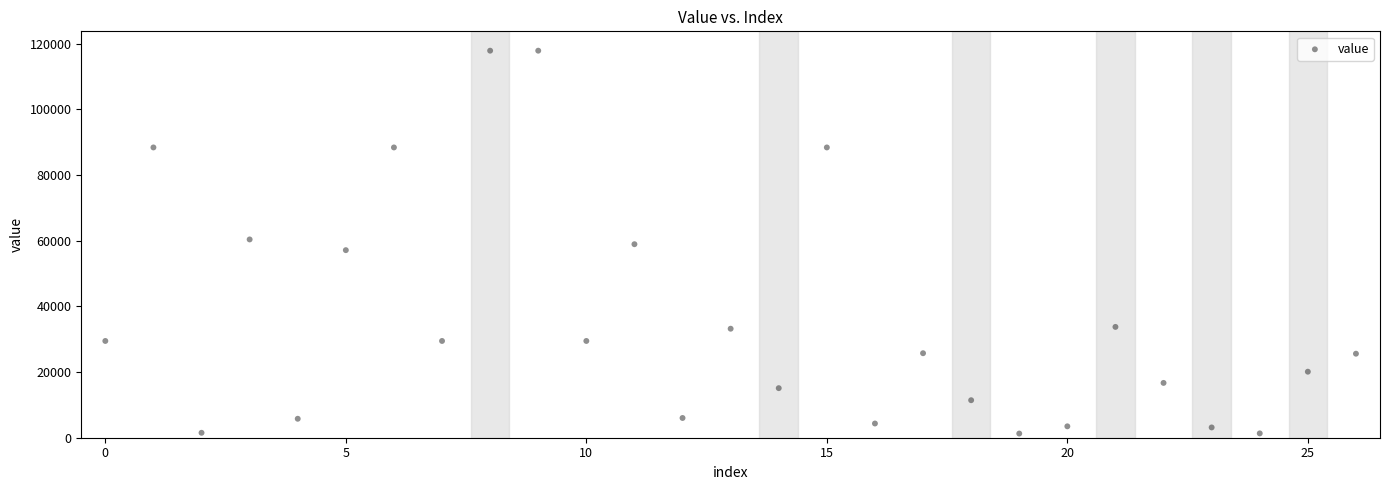

What is the range of Y values (max minus min)?

116600.4